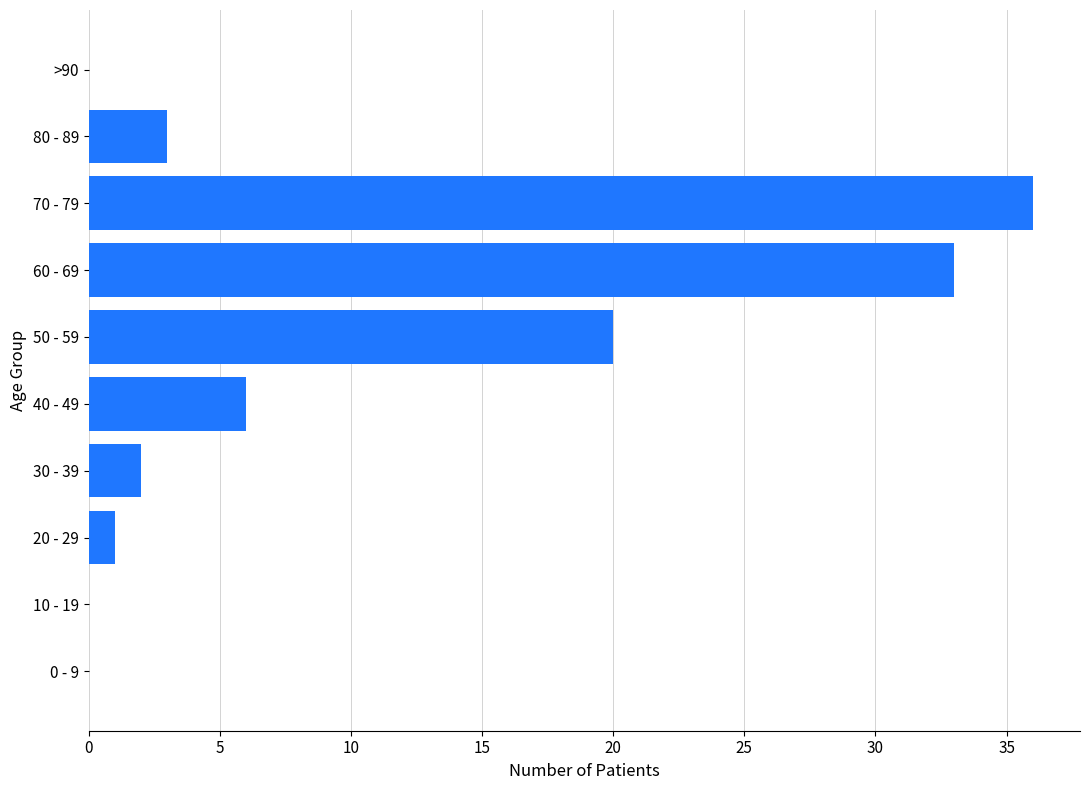

The chart shows a value of 0 at 10 - 19. True or false?

True